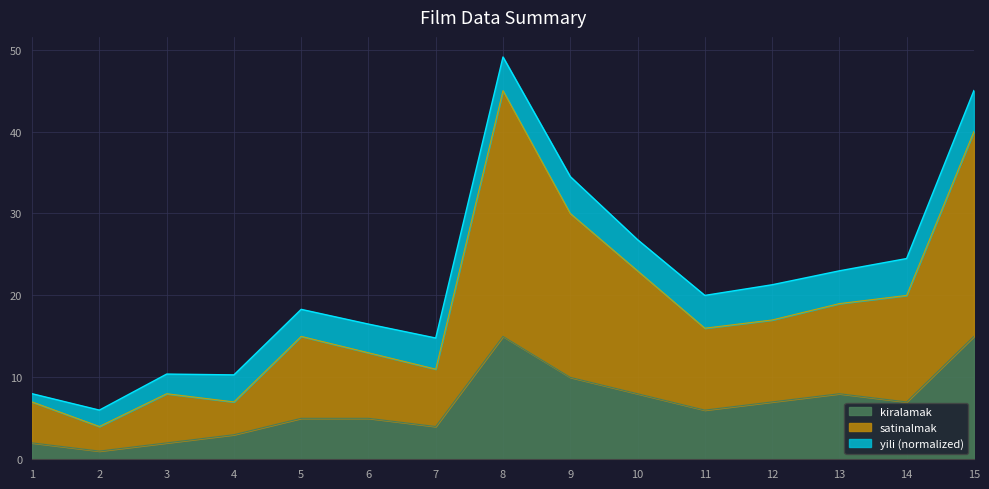

What is the total value across all series at 5?

18.3